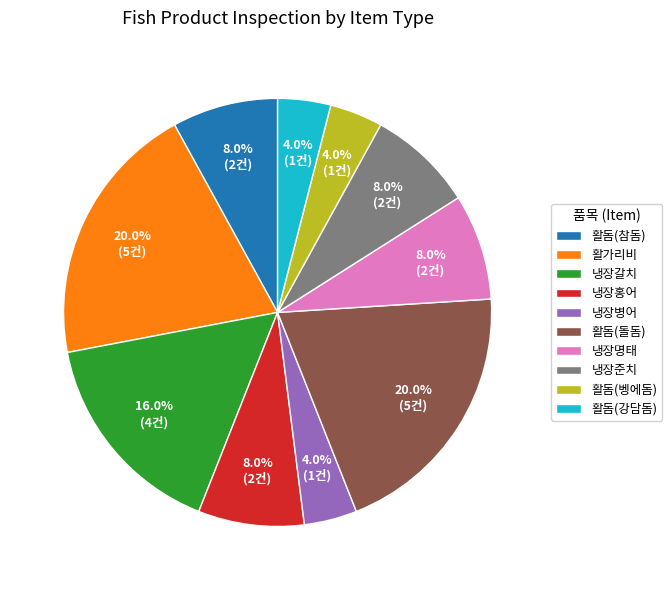

To the nearest percent, what is the average slice percentage?

10%